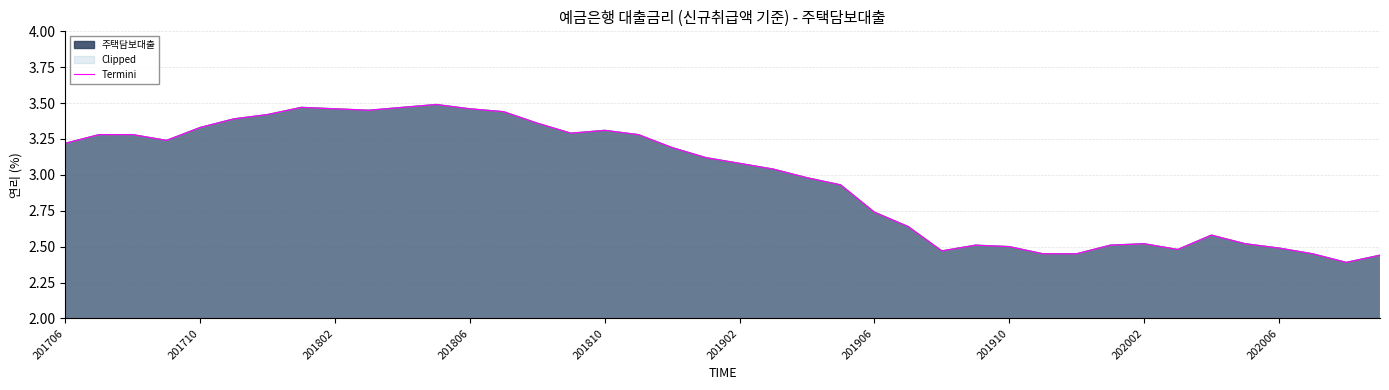

What is the smallest value displayed?

2.4